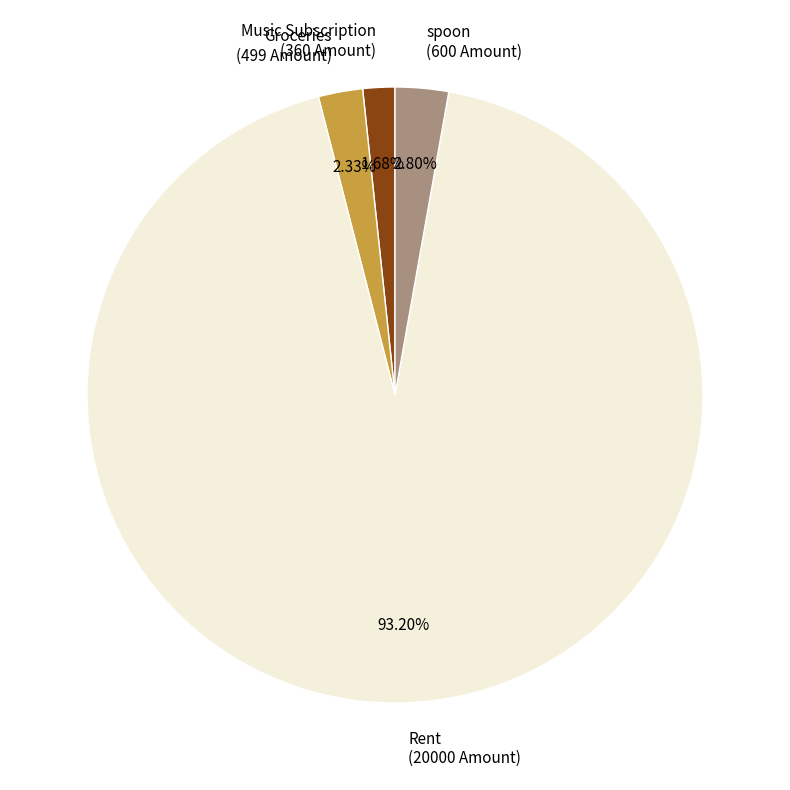

Does Rent represent more than half of the total?

Yes